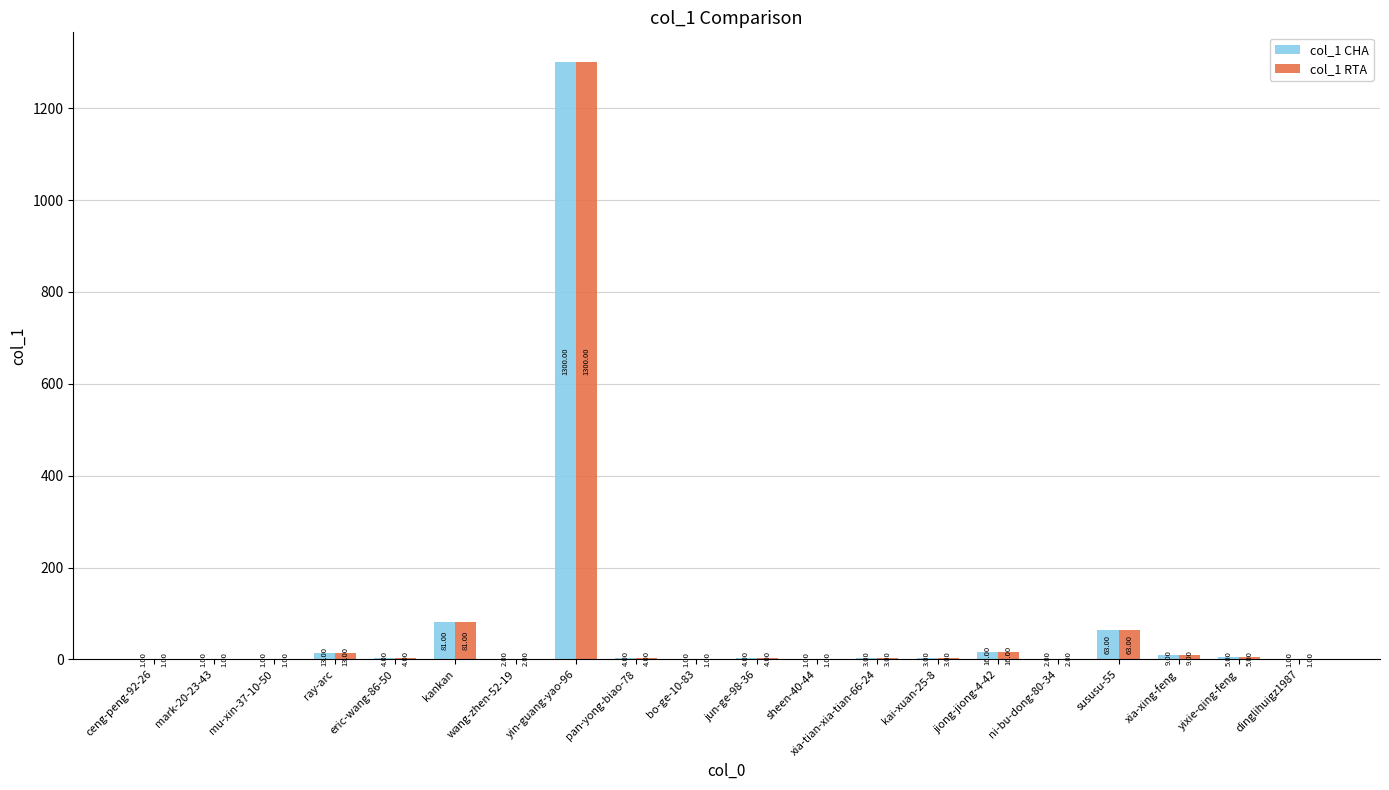

Does the chart contain stacked bars?

No